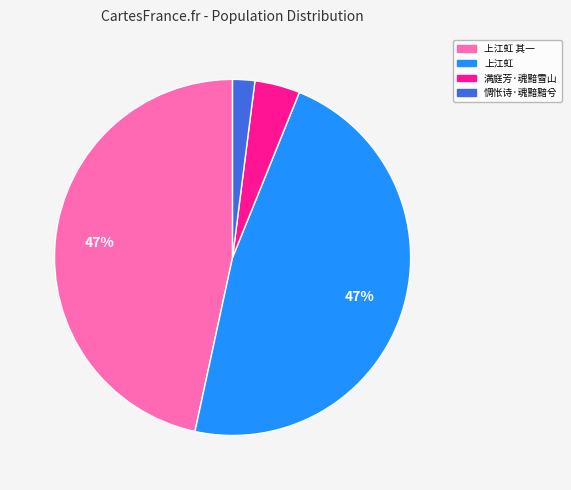

How many segments does this pie chart have?

4